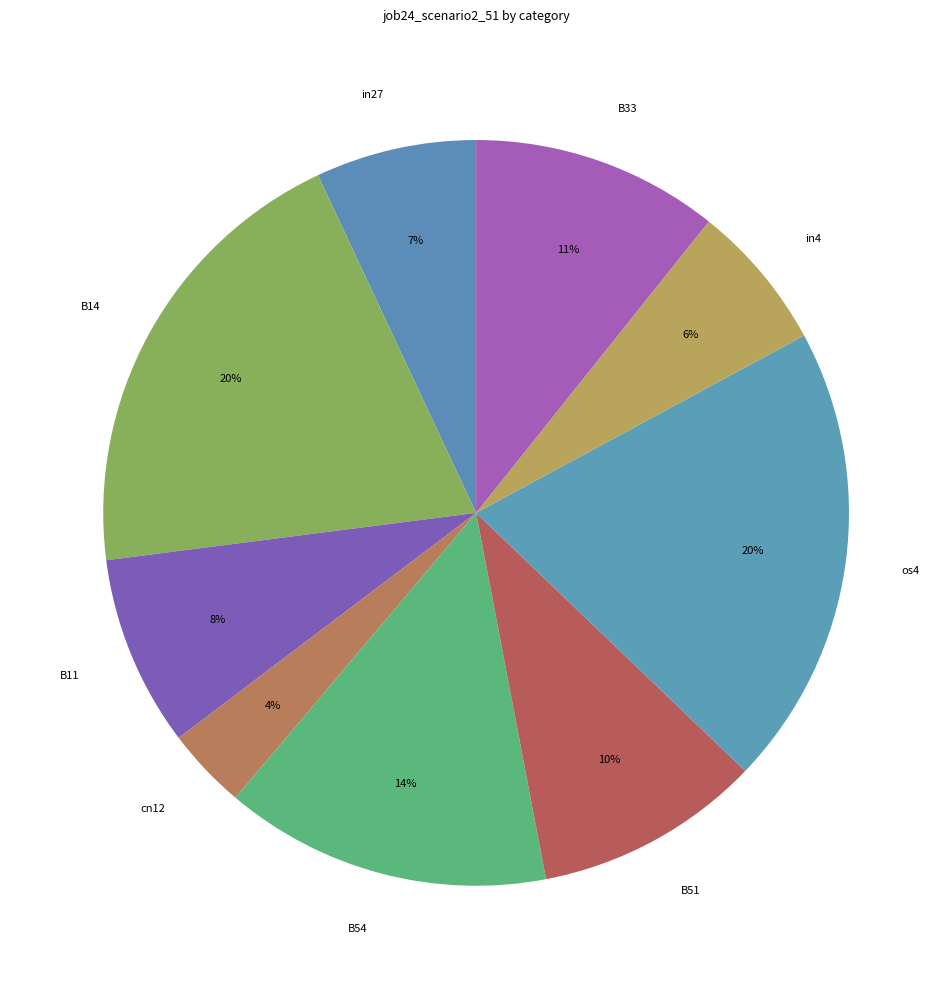

Which slice is the smallest?

cn12